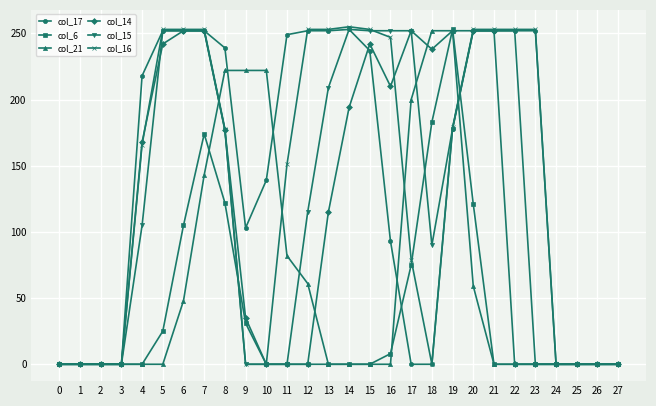

The col_14 series shows 0 at 24. True or false?

True